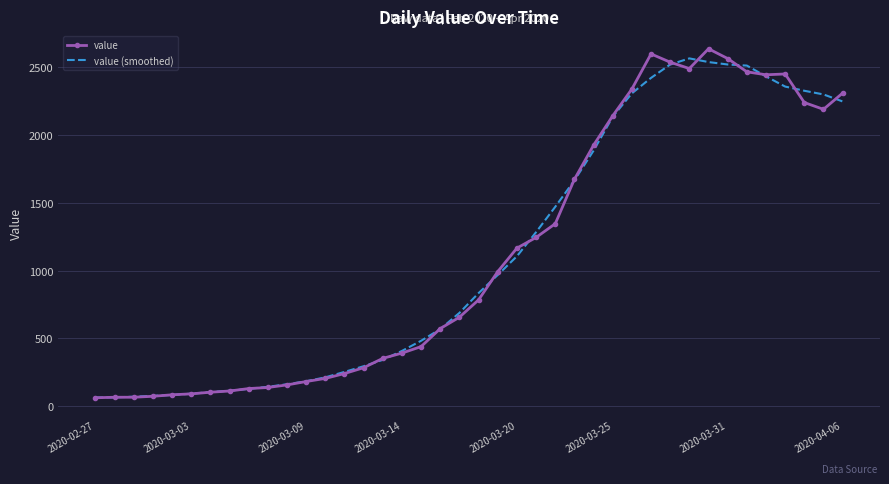

What is the minimum value shown in the chart?

61